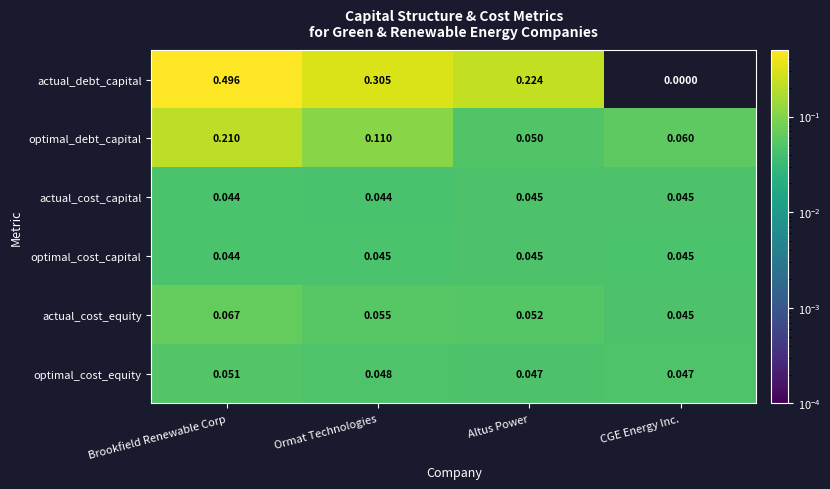

Is the value of actual_debt_capital at Ormat Technologies greater than the value of actual_cost_equity at Ormat Technologies?

Yes